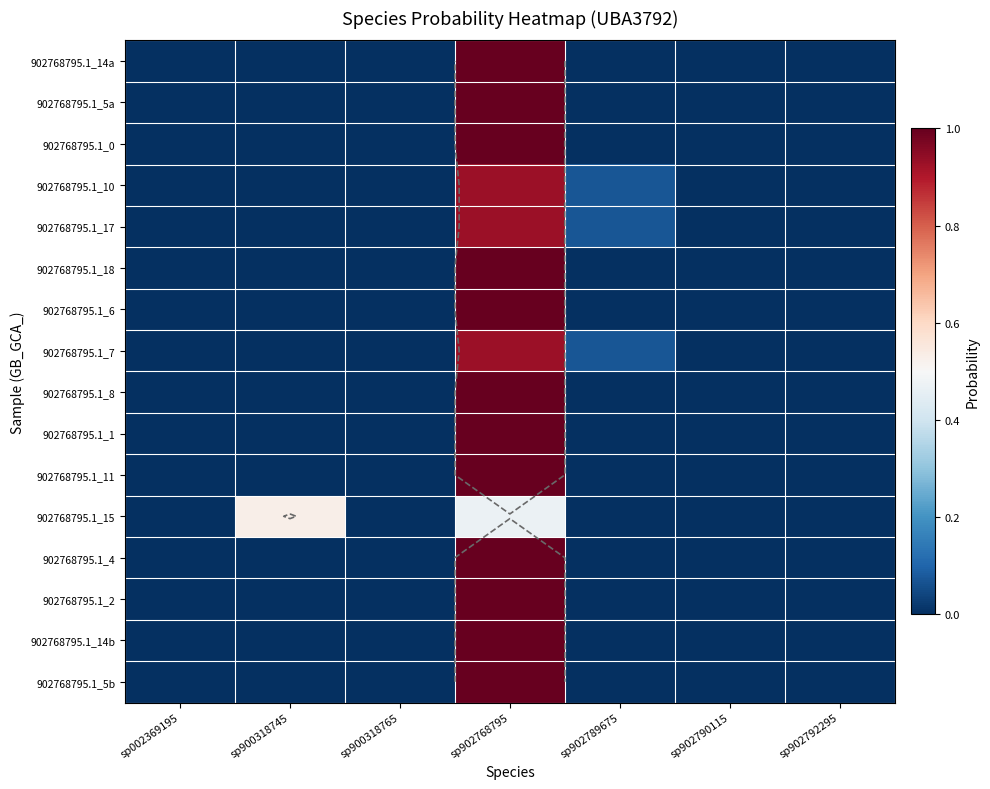

What is the sum of all 902768795.1_10 values?

1.0